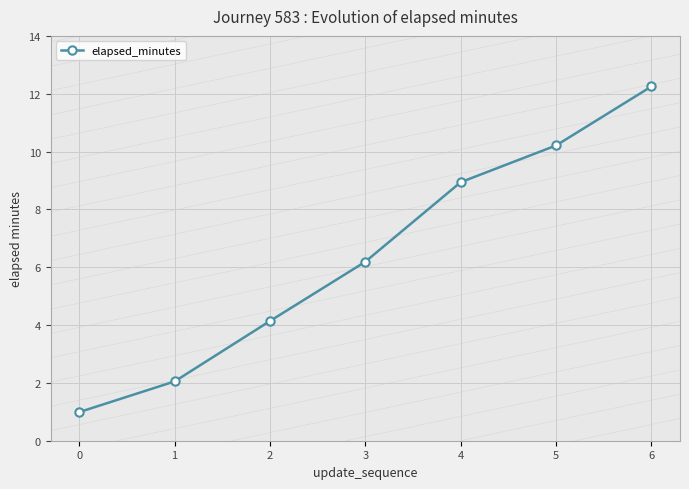

Reading left to right, extract all data points from this chart.

1.0	2.0	4.1	6.2	8.9	10.2	12.2